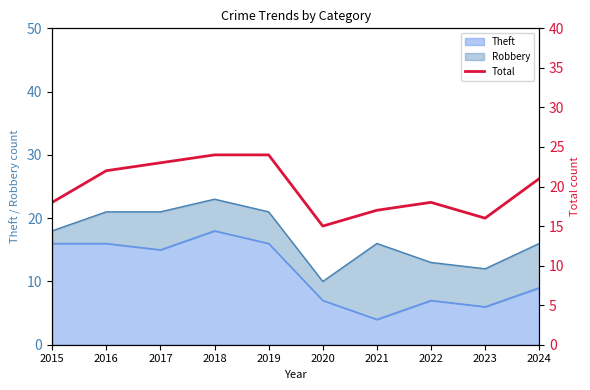

Rank the categories by value from highest to lowest.

2018, 2019, 2017, 2016, 2024, 2015, 2022, 2021, 2023, 2020